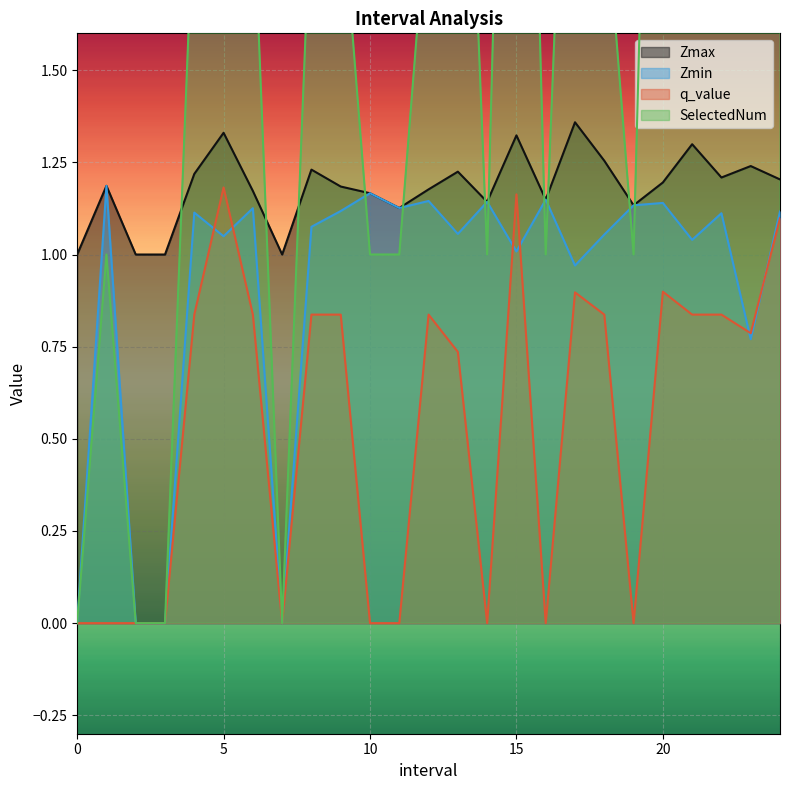

The value of Zmax at 0 is 0.5. True or false?

False